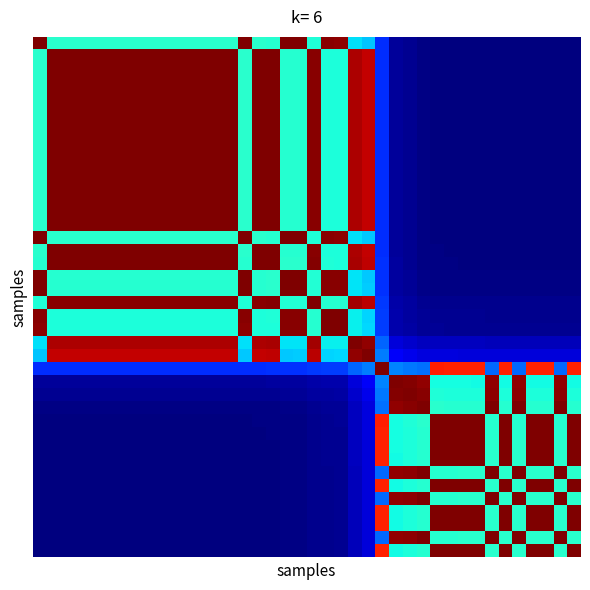

Reading right to left, what are all the values shown in this chart?

row_0: 0.0	0.0	0.0	0.0	0.0	0.0	0.0	0.0	0.0	0.0	0.0	0.0	0.0	0.0	0.2	0.3	0.3	1.0	1.0	0.4	1.0	1.0	0.4	0.4	1.0	0.4	0.4	0.4	0.4	0.4	0.4	0.4	0.4	0.4	0.4	0.4	0.4	0.4	0.4	1.0
row_1: 0.0	0.0	0.0	0.0	0.0	0.0	0.0	0.0	0.0	0.0	0.0	0.0	0.0	0.0	0.2	0.9	1.0	0.4	0.4	1.0	0.4	0.4	1.0	1.0	0.4	1.0	1.0	1.0	1.0	1.0	1.0	1.0	1.0	1.0	1.0	1.0	1.0	1.0	1.0	0.4
row_2: 0.0	0.0	0.0	0.0	0.0	0.0	0.0	0.0	0.0	0.0	0.0	0.0	0.0	0.0	0.2	0.9	1.0	0.4	0.4	1.0	0.4	0.4	1.0	1.0	0.4	1.0	1.0	1.0	1.0	1.0	1.0	1.0	1.0	1.0	1.0	1.0	1.0	1.0	1.0	0.4
row_3: 0.0	0.0	0.0	0.0	0.0	0.0	0.0	0.0	0.0	0.0	0.0	0.0	0.0	0.0	0.2	0.9	1.0	0.4	0.4	1.0	0.4	0.4	1.0	1.0	0.4	1.0	1.0	1.0	1.0	1.0	1.0	1.0	1.0	1.0	1.0	1.0	1.0	1.0	1.0	0.4
row_4: 0.0	0.0	0.0	0.0	0.0	0.0	0.0	0.0	0.0	0.0	0.0	0.0	0.0	0.0	0.2	0.9	1.0	0.4	0.4	1.0	0.4	0.4	1.0	1.0	0.4	1.0	1.0	1.0	1.0	1.0	1.0	1.0	1.0	1.0	1.0	1.0	1.0	1.0	1.0	0.4
row_5: 0.0	0.0	0.0	0.0	0.0	0.0	0.0	0.0	0.0	0.0	0.0	0.0	0.0	0.0	0.2	0.9	1.0	0.4	0.4	1.0	0.4	0.4	1.0	1.0	0.4	1.0	1.0	1.0	1.0	1.0	1.0	1.0	1.0	1.0	1.0	1.0	1.0	1.0	1.0	0.4
row_6: 0.0	0.0	0.0	0.0	0.0	0.0	0.0	0.0	0.0	0.0	0.0	0.0	0.0	0.0	0.2	0.9	1.0	0.4	0.4	1.0	0.4	0.4	1.0	1.0	0.4	1.0	1.0	1.0	1.0	1.0	1.0	1.0	1.0	1.0	1.0	1.0	1.0	1.0	1.0	0.4
row_7: 0.0	0.0	0.0	0.0	0.0	0.0	0.0	0.0	0.0	0.0	0.0	0.0	0.0	0.0	0.2	0.9	1.0	0.4	0.4	1.0	0.4	0.4	1.0	1.0	0.4	1.0	1.0	1.0	1.0	1.0	1.0	1.0	1.0	1.0	1.0	1.0	1.0	1.0	1.0	0.4
row_8: 0.0	0.0	0.0	0.0	0.0	0.0	0.0	0.0	0.0	0.0	0.0	0.0	0.0	0.0	0.2	0.9	1.0	0.4	0.4	1.0	0.4	0.4	1.0	1.0	0.4	1.0	1.0	1.0	1.0	1.0	1.0	1.0	1.0	1.0	1.0	1.0	1.0	1.0	1.0	0.4
row_9: 0.0	0.0	0.0	0.0	0.0	0.0	0.0	0.0	0.0	0.0	0.0	0.0	0.0	0.0	0.2	0.9	1.0	0.4	0.4	1.0	0.4	0.4	1.0	1.0	0.4	1.0	1.0	1.0	1.0	1.0	1.0	1.0	1.0	1.0	1.0	1.0	1.0	1.0	1.0	0.4
row_10: 0.0	0.0	0.0	0.0	0.0	0.0	0.0	0.0	0.0	0.0	0.0	0.0	0.0	0.0	0.2	0.9	1.0	0.4	0.4	1.0	0.4	0.4	1.0	1.0	0.4	1.0	1.0	1.0	1.0	1.0	1.0	1.0	1.0	1.0	1.0	1.0	1.0	1.0	1.0	0.4
row_11: 0.0	0.0	0.0	0.0	0.0	0.0	0.0	0.0	0.0	0.0	0.0	0.0	0.0	0.0	0.2	0.9	1.0	0.4	0.4	1.0	0.4	0.4	1.0	1.0	0.4	1.0	1.0	1.0	1.0	1.0	1.0	1.0	1.0	1.0	1.0	1.0	1.0	1.0	1.0	0.4
row_12: 0.0	0.0	0.0	0.0	0.0	0.0	0.0	0.0	0.0	0.0	0.0	0.0	0.0	0.0	0.2	0.9	1.0	0.4	0.4	1.0	0.4	0.4	1.0	1.0	0.4	1.0	1.0	1.0	1.0	1.0	1.0	1.0	1.0	1.0	1.0	1.0	1.0	1.0	1.0	0.4
row_13: 0.0	0.0	0.0	0.0	0.0	0.0	0.0	0.0	0.0	0.0	0.0	0.0	0.0	0.0	0.2	0.9	1.0	0.4	0.4	1.0	0.4	0.4	1.0	1.0	0.4	1.0	1.0	1.0	1.0	1.0	1.0	1.0	1.0	1.0	1.0	1.0	1.0	1.0	1.0	0.4
row_14: 0.0	0.0	0.0	0.0	0.0	0.0	0.0	0.0	0.0	0.0	0.0	0.0	0.0	0.0	0.2	0.9	1.0	0.4	0.4	1.0	0.4	0.4	1.0	1.0	0.4	1.0	1.0	1.0	1.0	1.0	1.0	1.0	1.0	1.0	1.0	1.0	1.0	1.0	1.0	0.4
row_15: 0.0	0.0	0.0	0.0	0.0	0.0	0.0	0.0	0.0	0.0	0.0	0.0	0.0	0.0	0.2	0.3	0.3	1.0	1.0	0.4	1.0	1.0	0.4	0.4	1.0	0.4	0.4	0.4	0.4	0.4	0.4	0.4	0.4	0.4	0.4	0.4	0.4	0.4	0.4	1.0
row_16: 0.0	0.0	0.0	0.0	0.0	0.0	0.0	0.0	0.0	0.0	0.0	0.0	0.0	0.0	0.2	0.9	1.0	0.4	0.4	1.0	0.4	0.4	1.0	1.0	0.4	1.0	1.0	1.0	1.0	1.0	1.0	1.0	1.0	1.0	1.0	1.0	1.0	1.0	1.0	0.4
row_17: 0.0	0.0	0.0	0.0	0.0	0.0	0.0	0.0	0.0	0.0	0.0	0.0	0.0	0.0	0.2	0.9	1.0	0.4	0.4	1.0	0.4	0.4	1.0	1.0	0.4	1.0	1.0	1.0	1.0	1.0	1.0	1.0	1.0	1.0	1.0	1.0	1.0	1.0	1.0	0.4
row_18: 0.0	0.0	0.0	0.0	0.0	0.0	0.0	0.0	0.0	0.0	0.0	0.0	0.0	0.0	0.2	0.3	0.3	1.0	1.0	0.4	1.0	1.0	0.4	0.4	1.0	0.4	0.4	0.4	0.4	0.4	0.4	0.4	0.4	0.4	0.4	0.4	0.4	0.4	0.4	1.0
row_19: 0.0	0.0	0.0	0.0	0.0	0.0	0.0	0.0	0.0	0.0	0.0	0.0	0.0	0.0	0.2	0.3	0.4	1.0	1.0	0.4	1.0	1.0	0.4	0.4	1.0	0.4	0.4	0.4	0.4	0.4	0.4	0.4	0.4	0.4	0.4	0.4	0.4	0.4	0.4	1.0
row_20: 0.0	0.0	0.0	0.0	0.0	0.0	0.0	0.0	0.0	0.0	0.0	0.0	0.0	0.0	0.2	0.9	1.0	0.4	0.4	1.0	0.4	0.4	1.0	1.0	0.4	1.0	1.0	1.0	1.0	1.0	1.0	1.0	1.0	1.0	1.0	1.0	1.0	1.0	1.0	0.4
row_21: 0.0	0.0	0.0	0.0	0.0	0.0	0.0	0.0	0.0	0.0	0.0	0.0	0.0	0.0	0.2	0.3	0.4	1.0	1.0	0.4	1.0	1.0	0.4	0.4	1.0	0.4	0.4	0.4	0.4	0.4	0.4	0.4	0.4	0.4	0.4	0.4	0.4	0.4	0.4	1.0
row_22: 0.0	0.0	0.0	0.0	0.0	0.0	0.0	0.0	0.0	0.0	0.0	0.0	0.0	0.0	0.2	0.3	0.4	1.0	1.0	0.4	1.0	1.0	0.4	0.4	1.0	0.4	0.4	0.4	0.4	0.4	0.4	0.4	0.4	0.4	0.4	0.4	0.4	0.4	0.4	1.0
row_23: 0.1	0.1	0.1	0.1	0.1	0.1	0.1	0.1	0.1	0.1	0.1	0.1	0.1	0.1	0.2	1.0	1.0	0.4	0.4	1.0	0.4	0.3	1.0	1.0	0.3	1.0	1.0	1.0	1.0	1.0	1.0	1.0	1.0	1.0	1.0	1.0	1.0	1.0	1.0	0.3
row_24: 0.1	0.1	0.1	0.1	0.1	0.1	0.1	0.1	0.1	0.1	0.1	0.1	0.1	0.1	0.2	1.0	1.0	0.3	0.3	0.9	0.3	0.3	0.9	0.9	0.3	0.9	0.9	0.9	0.9	0.9	0.9	0.9	0.9	0.9	0.9	0.9	0.9	0.9	0.9	0.3
row_25: 0.9	0.2	0.9	0.9	0.2	0.9	0.2	0.9	0.9	0.9	0.9	0.2	0.2	0.3	1.0	0.2	0.2	0.2	0.2	0.2	0.2	0.2	0.2	0.2	0.2	0.2	0.2	0.2	0.2	0.2	0.2	0.2	0.2	0.2	0.2	0.2	0.2	0.2	0.2	0.2
row_26: 0.4	1.0	0.4	0.4	1.0	0.4	1.0	0.4	0.4	0.4	0.4	1.0	1.0	1.0	0.3	0.1	0.1	0.0	0.0	0.0	0.0	0.0	0.0	0.0	0.0	0.0	0.0	0.0	0.0	0.0	0.0	0.0	0.0	0.0	0.0	0.0	0.0	0.0	0.0	0.0
row_27: 0.4	1.0	0.4	0.4	1.0	0.4	1.0	0.4	0.4	0.4	0.4	1.0	1.0	1.0	0.2	0.1	0.1	0.0	0.0	0.0	0.0	0.0	0.0	0.0	0.0	0.0	0.0	0.0	0.0	0.0	0.0	0.0	0.0	0.0	0.0	0.0	0.0	0.0	0.0	0.0
row_28: 0.4	1.0	0.4	0.4	1.0	0.4	1.0	0.4	0.4	0.4	0.4	1.0	1.0	1.0	0.2	0.1	0.1	0.0	0.0	0.0	0.0	0.0	0.0	0.0	0.0	0.0	0.0	0.0	0.0	0.0	0.0	0.0	0.0	0.0	0.0	0.0	0.0	0.0	0.0	0.0
row_29: 1.0	0.4	1.0	1.0	0.4	1.0	0.4	1.0	1.0	1.0	1.0	0.4	0.4	0.4	0.9	0.1	0.1	0.0	0.0	0.0	0.0	0.0	0.0	0.0	0.0	0.0	0.0	0.0	0.0	0.0	0.0	0.0	0.0	0.0	0.0	0.0	0.0	0.0	0.0	0.0
row_30: 1.0	0.4	1.0	1.0	0.4	1.0	0.4	1.0	1.0	1.0	1.0	0.4	0.4	0.4	0.9	0.1	0.1	0.0	0.0	0.0	0.0	0.0	0.0	0.0	0.0	0.0	0.0	0.0	0.0	0.0	0.0	0.0	0.0	0.0	0.0	0.0	0.0	0.0	0.0	0.0
row_31: 1.0	0.4	1.0	1.0	0.4	1.0	0.4	1.0	1.0	1.0	1.0	0.4	0.4	0.4	0.9	0.1	0.1	0.0	0.0	0.0	0.0	0.0	0.0	0.0	0.0	0.0	0.0	0.0	0.0	0.0	0.0	0.0	0.0	0.0	0.0	0.0	0.0	0.0	0.0	0.0
row_32: 1.0	0.4	1.0	1.0	0.4	1.0	0.4	1.0	1.0	1.0	1.0	0.4	0.4	0.4	0.9	0.1	0.1	0.0	0.0	0.0	0.0	0.0	0.0	0.0	0.0	0.0	0.0	0.0	0.0	0.0	0.0	0.0	0.0	0.0	0.0	0.0	0.0	0.0	0.0	0.0
row_33: 0.4	1.0	0.4	0.4	1.0	0.4	1.0	0.4	0.4	0.4	0.4	1.0	1.0	1.0	0.2	0.1	0.1	0.0	0.0	0.0	0.0	0.0	0.0	0.0	0.0	0.0	0.0	0.0	0.0	0.0	0.0	0.0	0.0	0.0	0.0	0.0	0.0	0.0	0.0	0.0
row_34: 1.0	0.4	1.0	1.0	0.4	1.0	0.4	1.0	1.0	1.0	1.0	0.4	0.4	0.4	0.9	0.1	0.1	0.0	0.0	0.0	0.0	0.0	0.0	0.0	0.0	0.0	0.0	0.0	0.0	0.0	0.0	0.0	0.0	0.0	0.0	0.0	0.0	0.0	0.0	0.0
row_35: 0.4	1.0	0.4	0.4	1.0	0.4	1.0	0.4	0.4	0.4	0.4	1.0	1.0	1.0	0.2	0.1	0.1	0.0	0.0	0.0	0.0	0.0	0.0	0.0	0.0	0.0	0.0	0.0	0.0	0.0	0.0	0.0	0.0	0.0	0.0	0.0	0.0	0.0	0.0	0.0
row_36: 1.0	0.4	1.0	1.0	0.4	1.0	0.4	1.0	1.0	1.0	1.0	0.4	0.4	0.4	0.9	0.1	0.1	0.0	0.0	0.0	0.0	0.0	0.0	0.0	0.0	0.0	0.0	0.0	0.0	0.0	0.0	0.0	0.0	0.0	0.0	0.0	0.0	0.0	0.0	0.0
row_37: 1.0	0.4	1.0	1.0	0.4	1.0	0.4	1.0	1.0	1.0	1.0	0.4	0.4	0.4	0.9	0.1	0.1	0.0	0.0	0.0	0.0	0.0	0.0	0.0	0.0	0.0	0.0	0.0	0.0	0.0	0.0	0.0	0.0	0.0	0.0	0.0	0.0	0.0	0.0	0.0
row_38: 0.4	1.0	0.4	0.4	1.0	0.4	1.0	0.4	0.4	0.4	0.4	1.0	1.0	1.0	0.2	0.1	0.1	0.0	0.0	0.0	0.0	0.0	0.0	0.0	0.0	0.0	0.0	0.0	0.0	0.0	0.0	0.0	0.0	0.0	0.0	0.0	0.0	0.0	0.0	0.0
row_39: 1.0	0.4	1.0	1.0	0.4	1.0	0.4	1.0	1.0	1.0	1.0	0.4	0.4	0.4	0.9	0.1	0.1	0.0	0.0	0.0	0.0	0.0	0.0	0.0	0.0	0.0	0.0	0.0	0.0	0.0	0.0	0.0	0.0	0.0	0.0	0.0	0.0	0.0	0.0	0.0